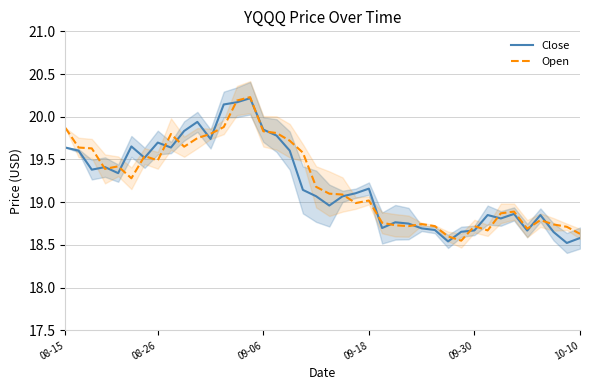

The value of Close at 21 is 32.7. True or false?

False